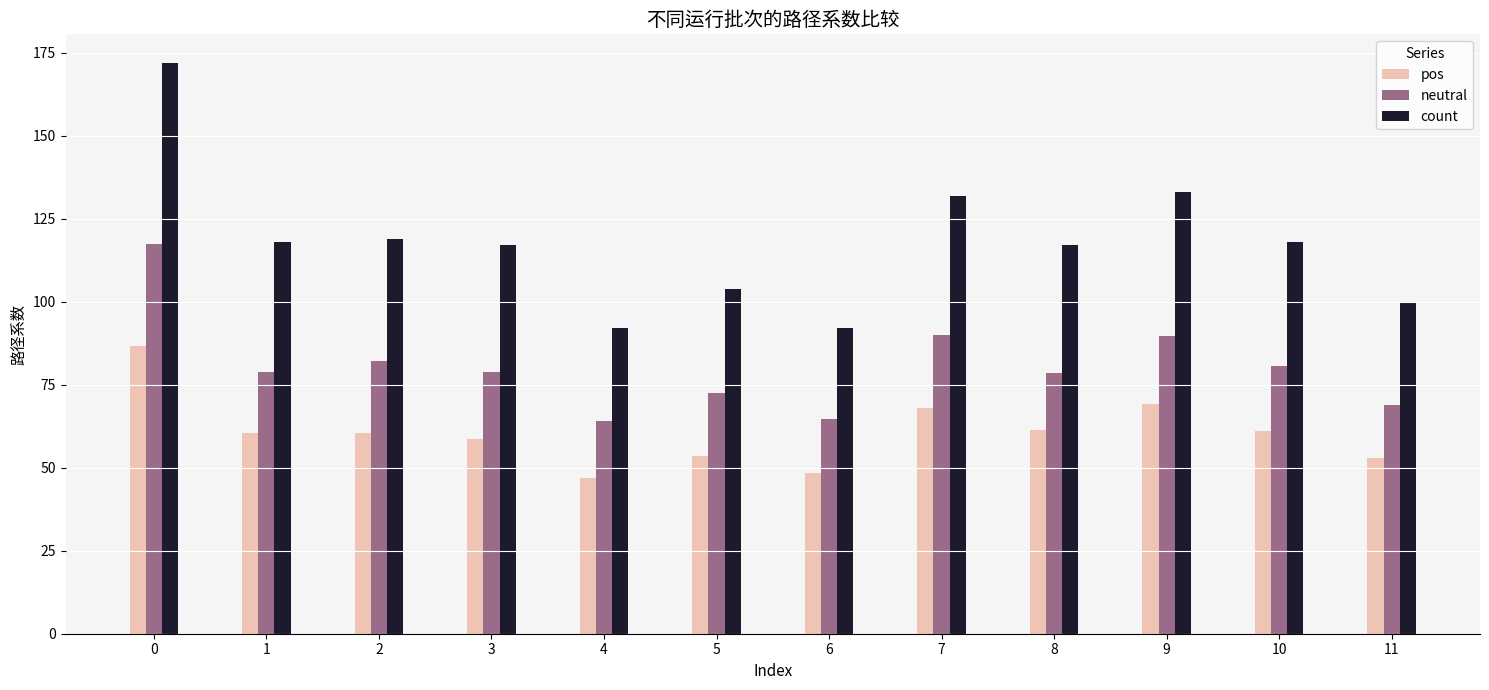

True or false: pos has a value of 53.6 at 5.

True